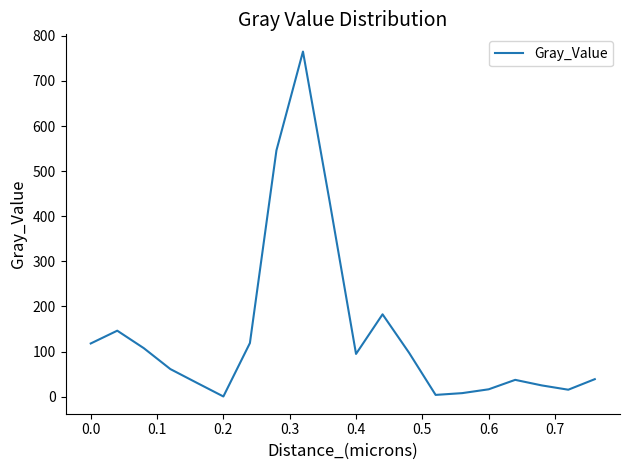

What is the difference between the maximum and minimum values?

764.7